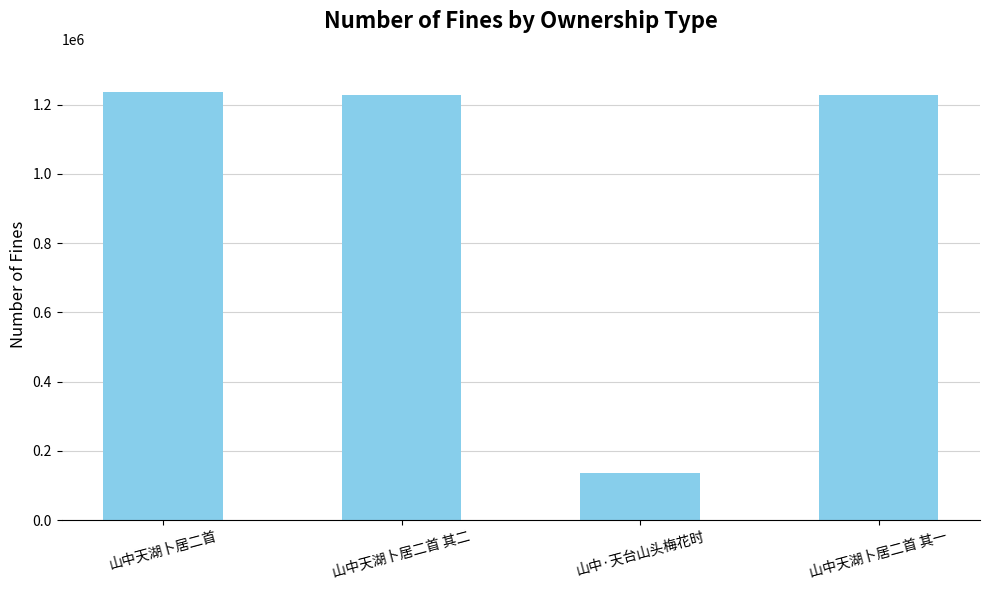

What is the minimum value shown in the chart?

136509